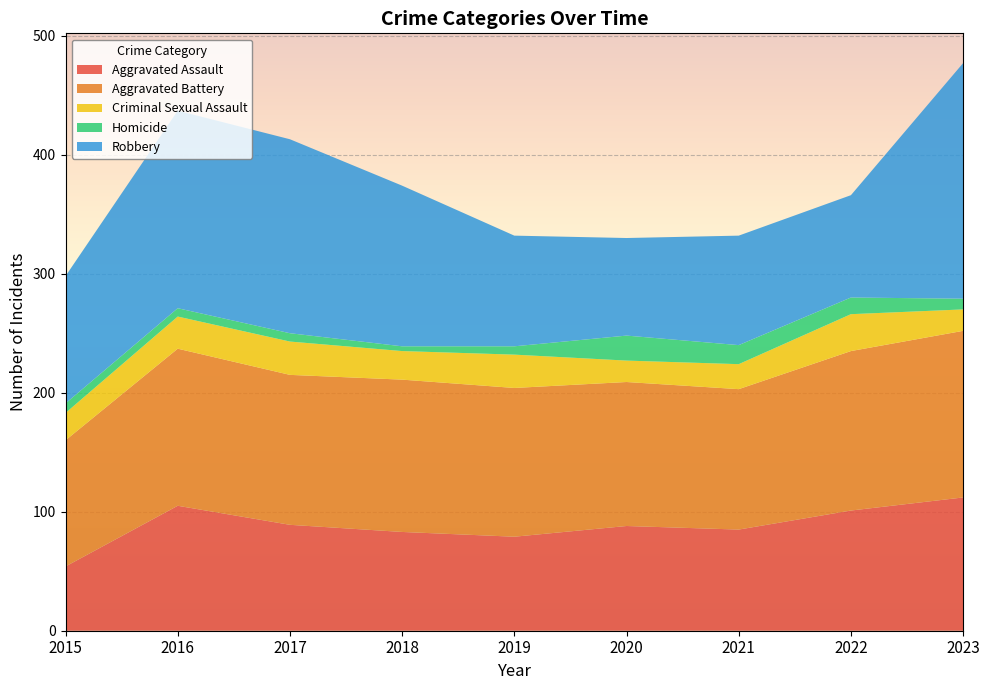

Reading right to left, extract all data points from this chart.

Aggravated Assault: 2023=112	2022=101	2021=85	2020=88	2019=79	2018=83	2017=89	2016=105	2015=54
Aggravated Battery: 2023=140	2022=134	2021=118	2020=121	2019=125	2018=128	2017=126	2016=132	2015=106
Criminal Sexual Assault: 2023=18	2022=31	2021=21	2020=18	2019=28	2018=24	2017=28	2016=27	2015=23
Homicide: 2023=9	2022=14	2021=16	2020=21	2019=7	2018=4	2017=7	2016=7	2015=8
Robbery: 2023=198	2022=86	2021=92	2020=82	2019=93	2018=135	2017=163	2016=166	2015=107